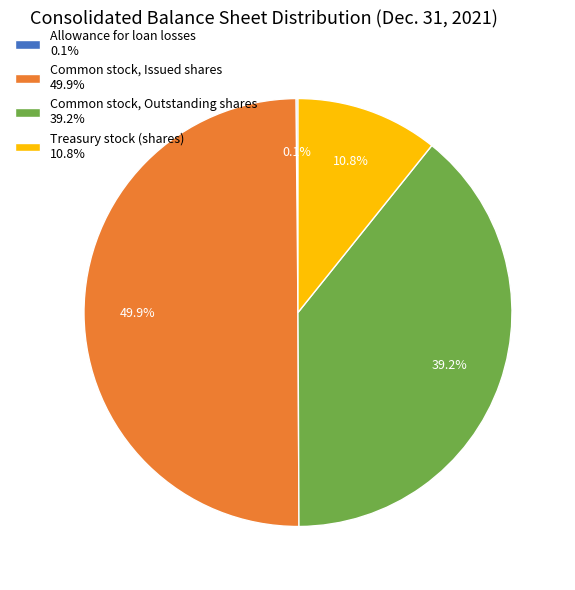

Approximately how many times larger is the value at Treasury stock (shares) compared to Common stock, Issued shares?

0.2